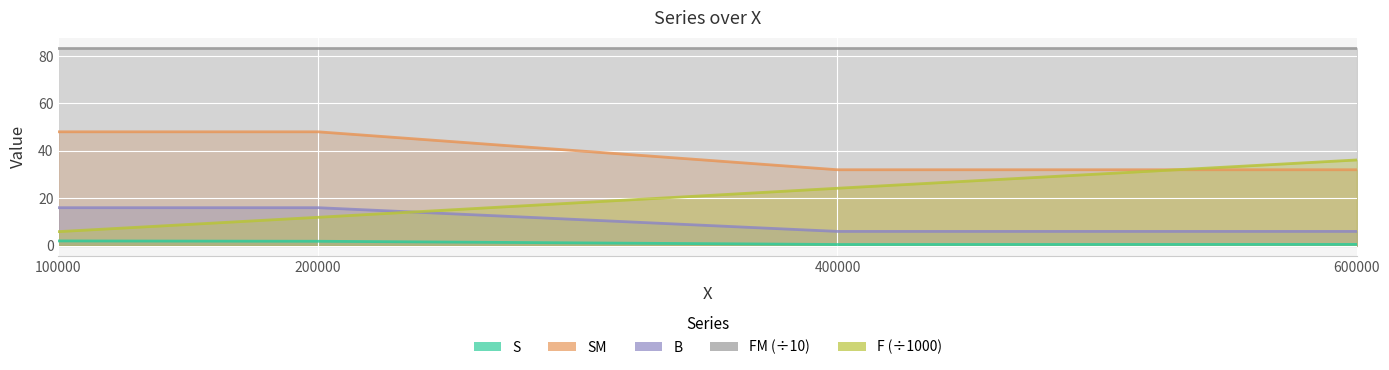

Where does the F series first go above 24?

400000